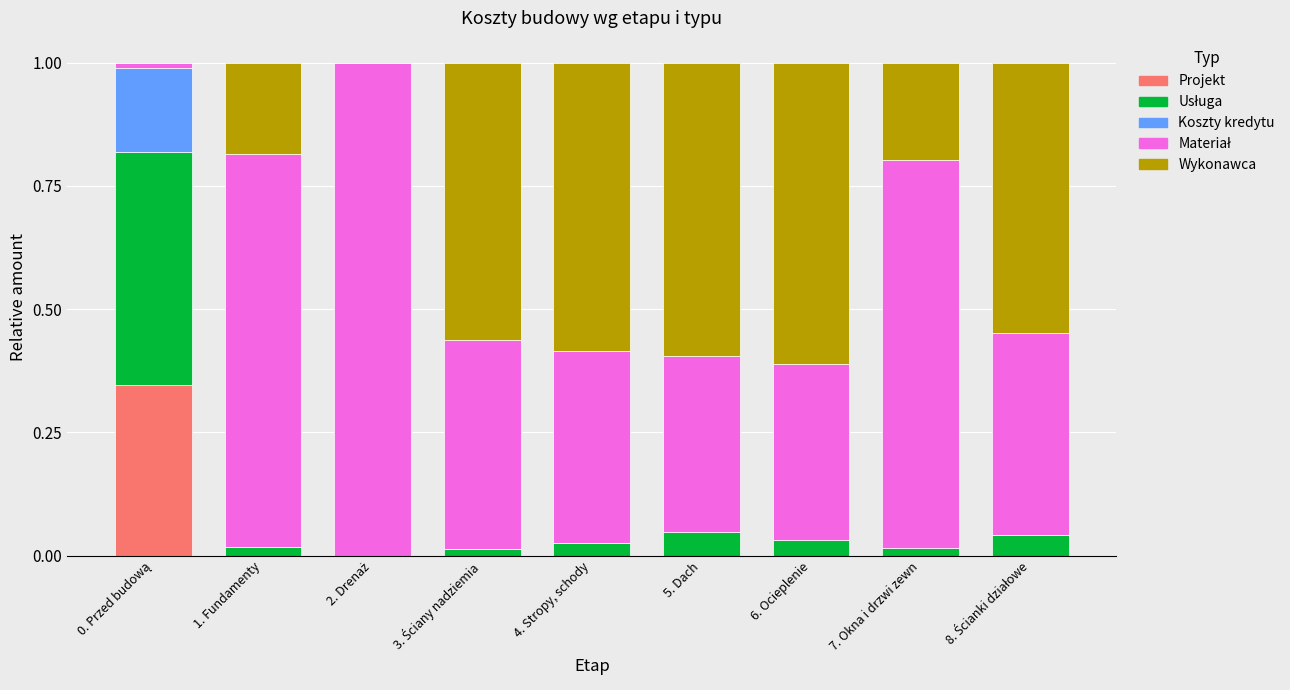

At which category is the sum across all series the highest?

5. Dach